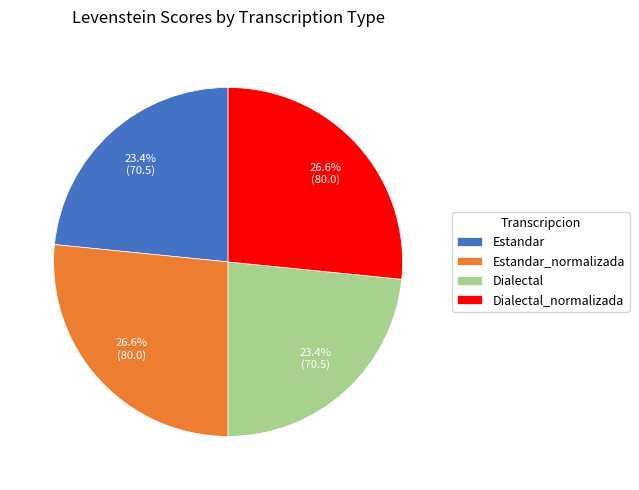

Is there any slice that represents more than half of the pie?

No